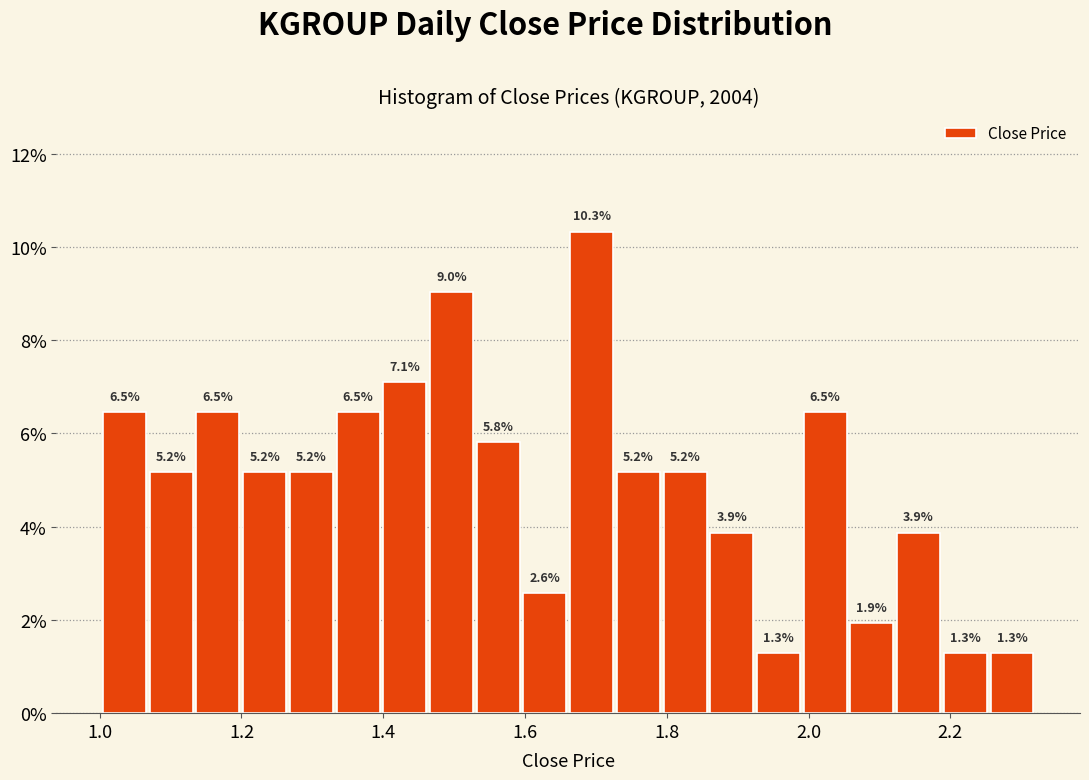

Around what value on the x-axis is the tallest bar? Give the approximate position of its centre, as read against the axis.

1.70